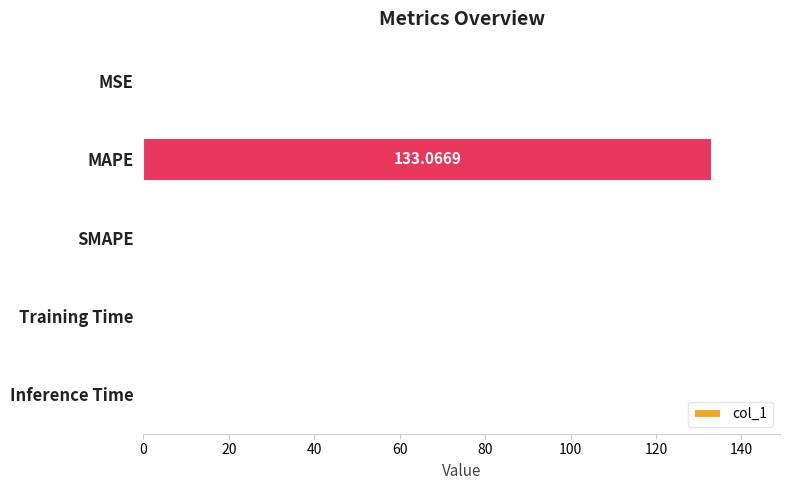

Count the number of data series in this chart.

1